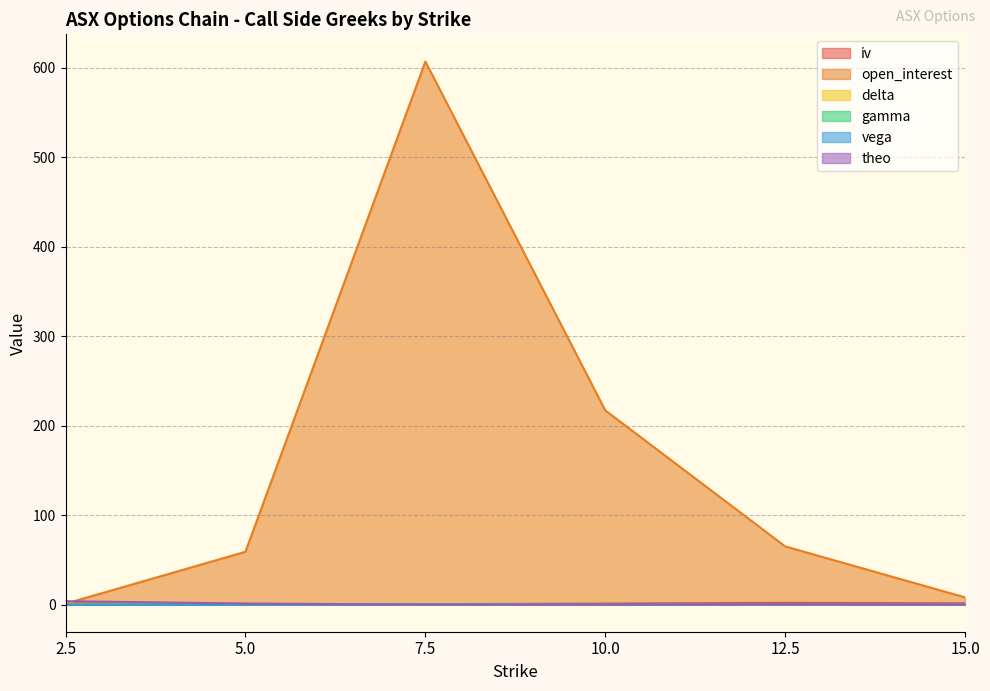

What are all the series names shown in the legend?

iv, open_interest, delta, gamma, vega, theo